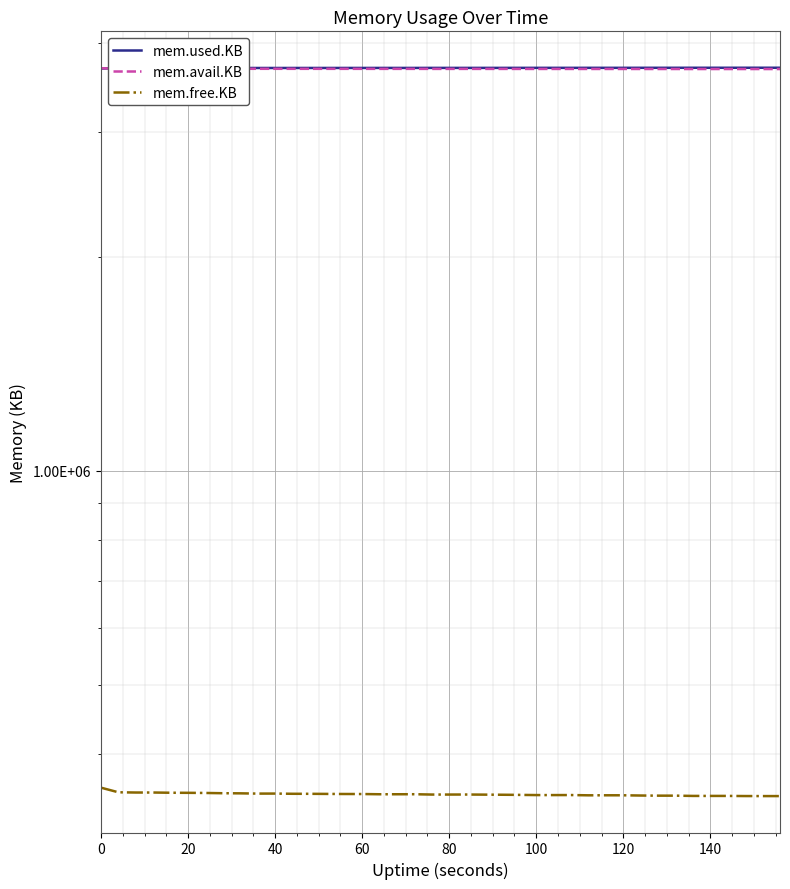

What are all the series names shown in the legend?

mem.used.KB, mem.avail.KB, mem.free.KB